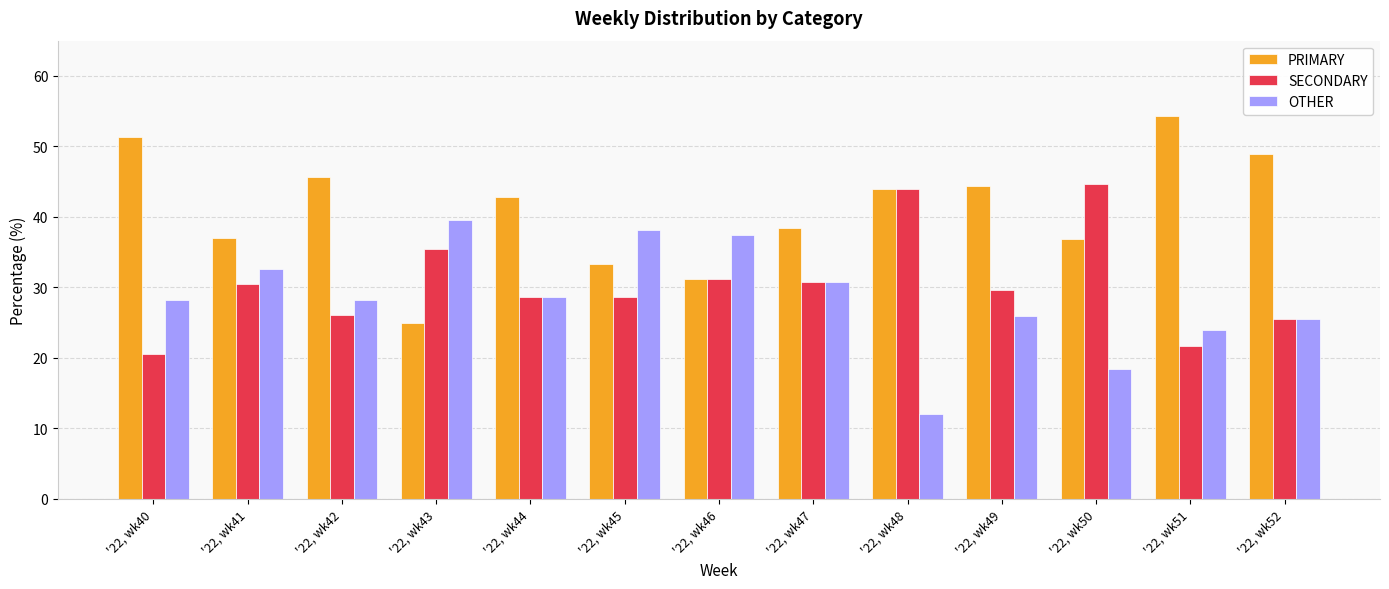

What is the minimum value shown in the chart?

12.0